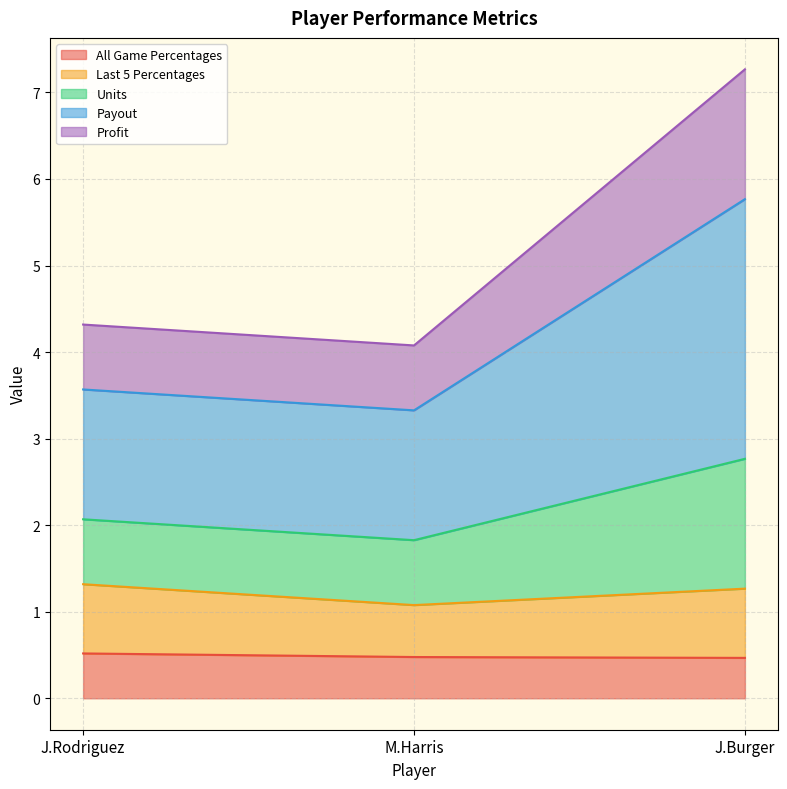

The value of All Game Percentages at J.Rodriguez is 0.5. True or false?

True